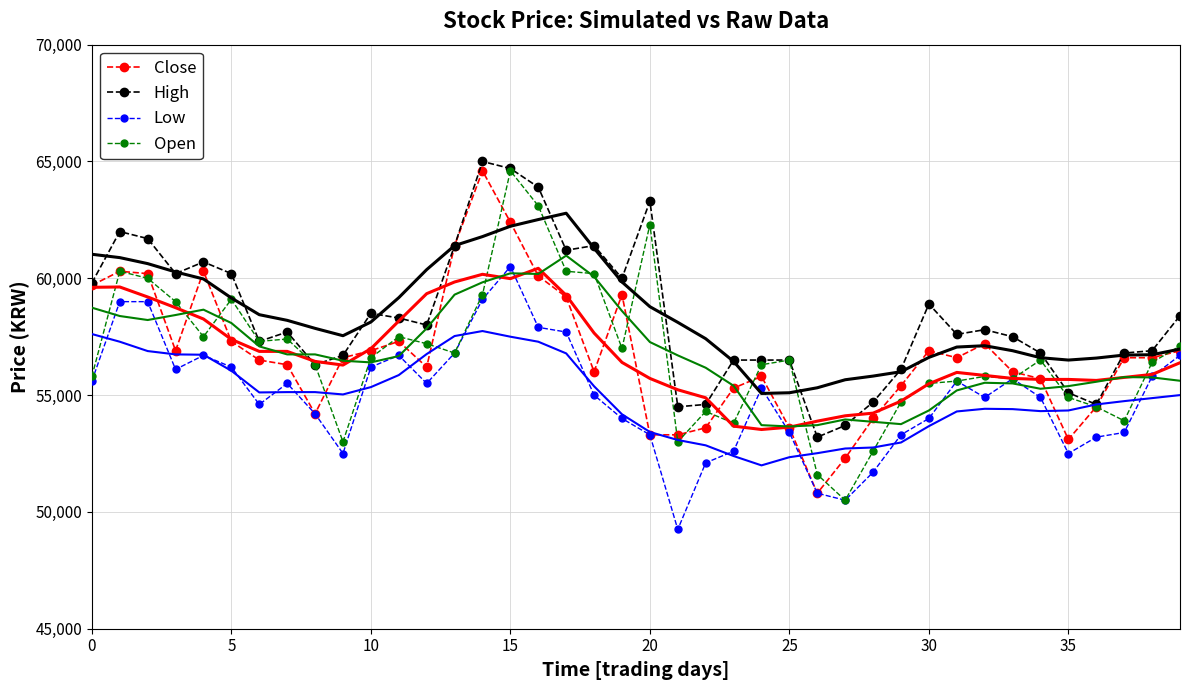

What value does the Low series have at 0, to the nearest 100?

55600